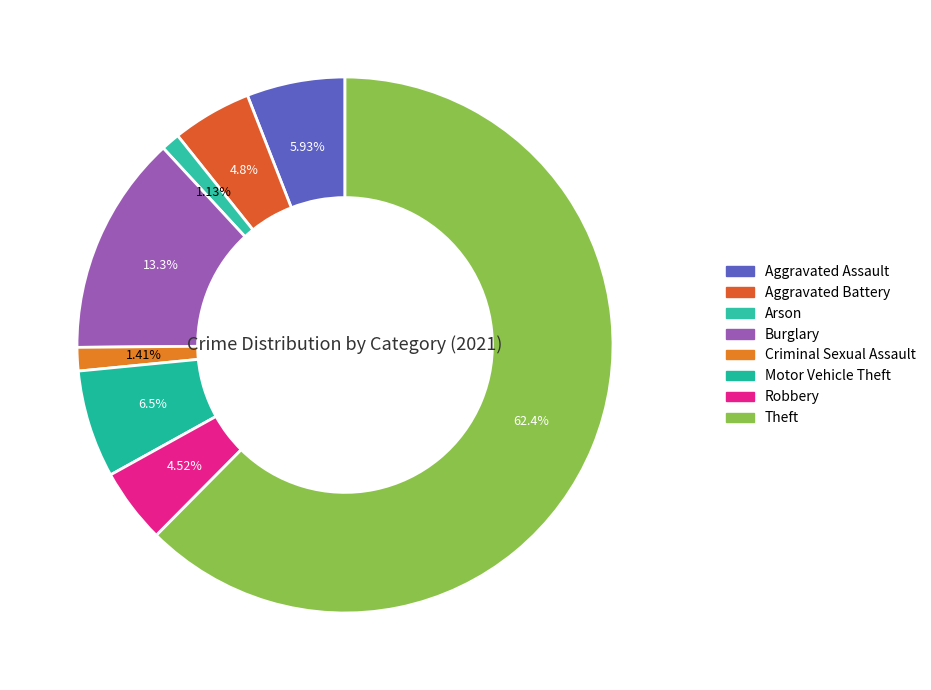

Does Theft represent more than half of the total?

Yes